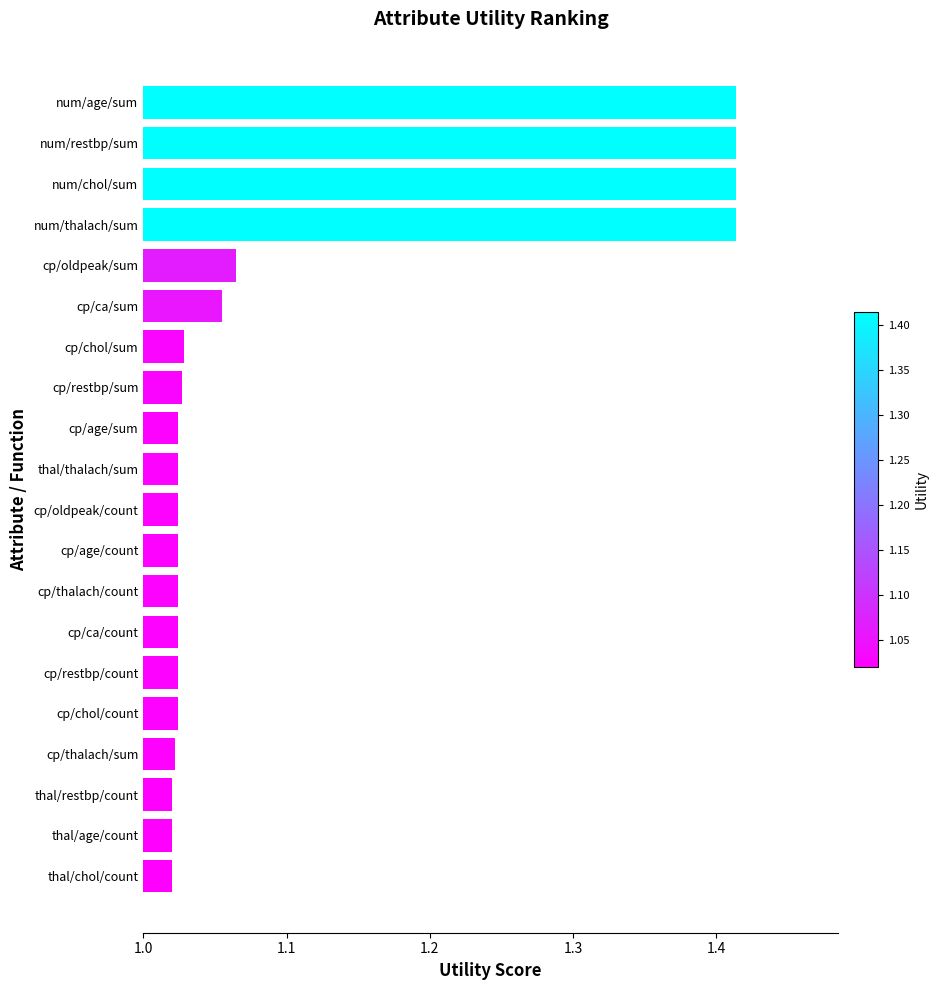

What is the sum of all values?

22.1